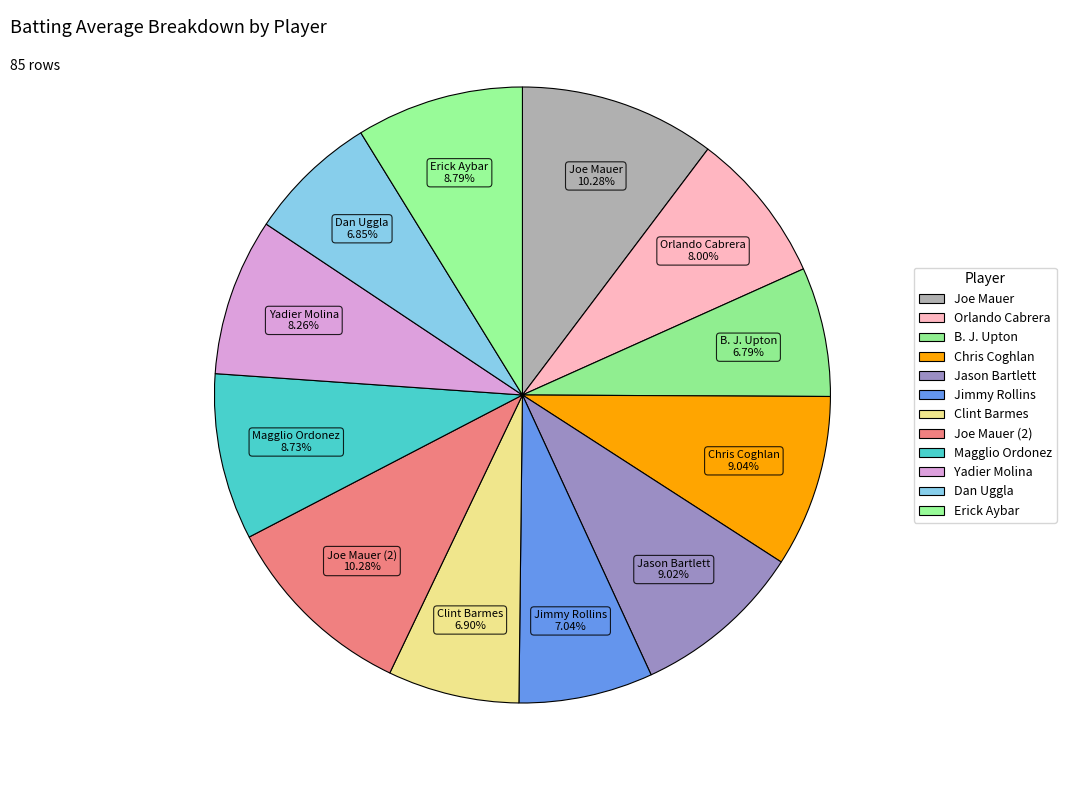

Is B. J. Upton the majority of the pie?

No